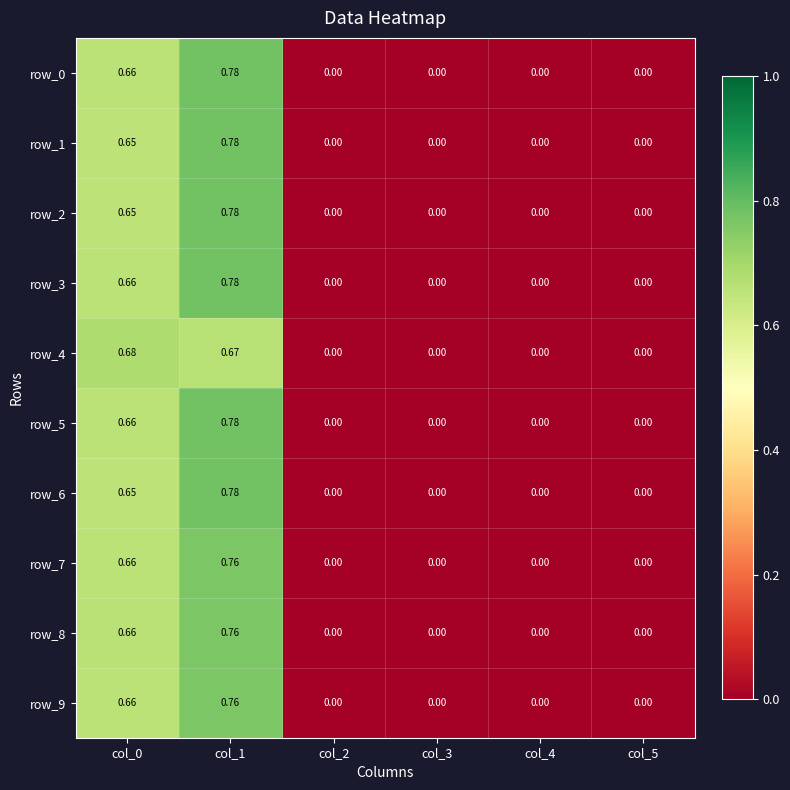

Is the value of row_2 at col_1 greater than the value of row_4 at col_1?

Yes